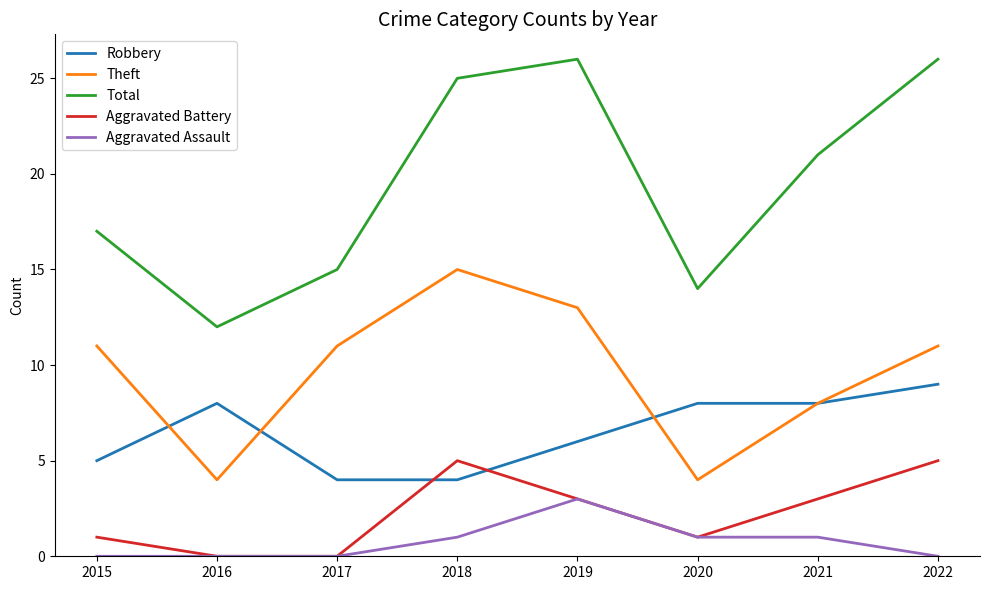

Is the value of Aggravated Battery at 2019 greater than the value of Robbery at 2015?

No